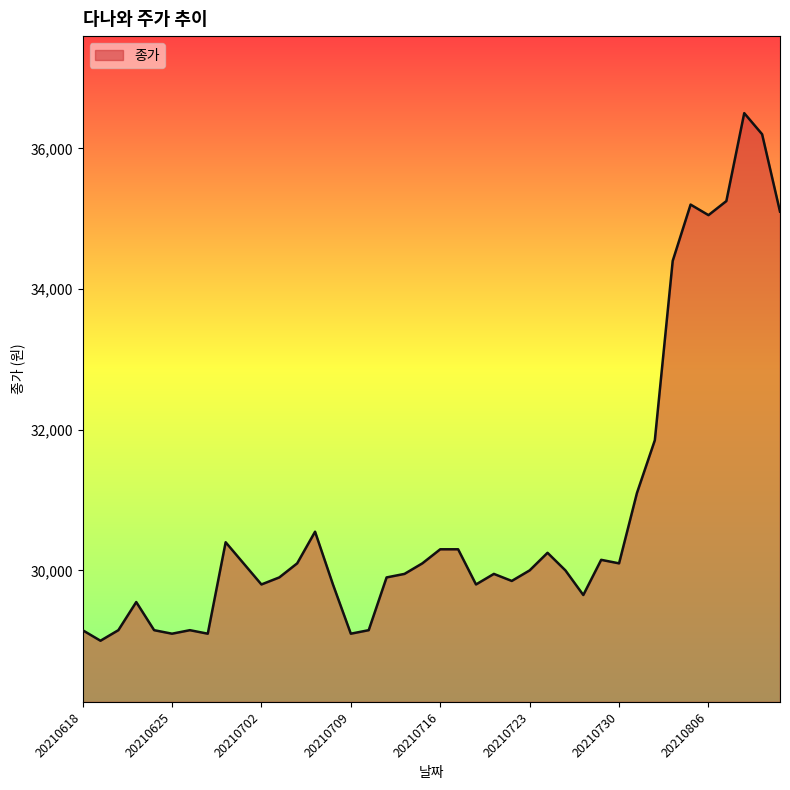

What is the smallest value displayed?

29000